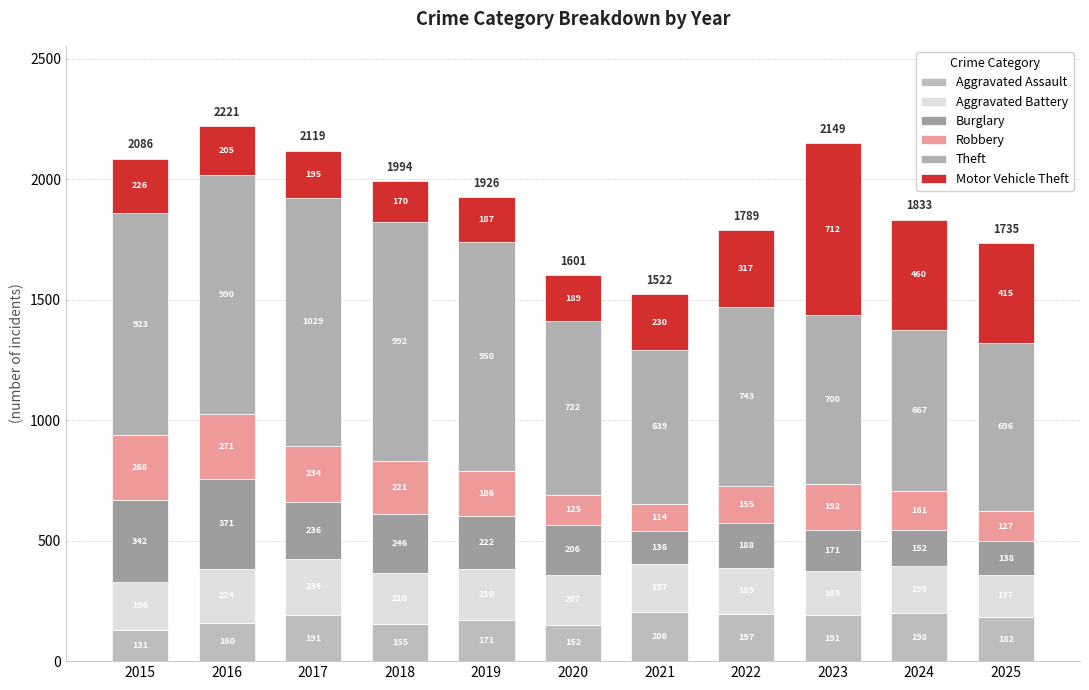

What are all the series names shown in the legend?

Aggravated Assault, Aggravated Battery, Burglary, Robbery, Theft, Motor Vehicle Theft